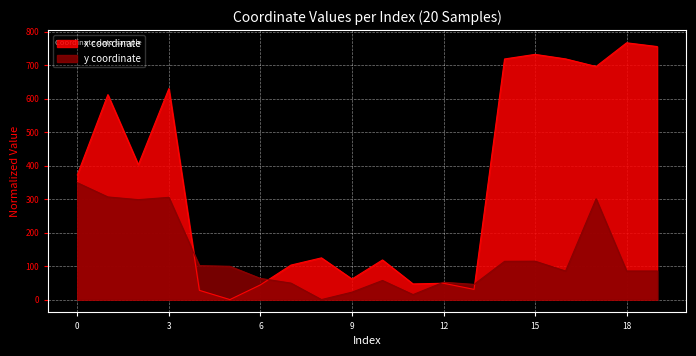

What is the average value of the x series?

350.6